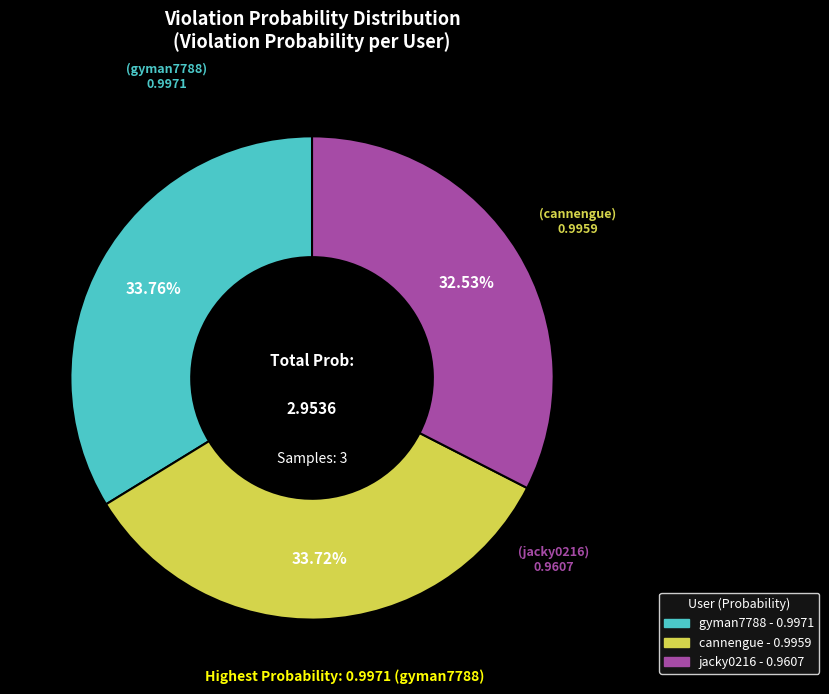

To the nearest percent, what is the combined percentage of gyman7788 and jacky0216?

66%